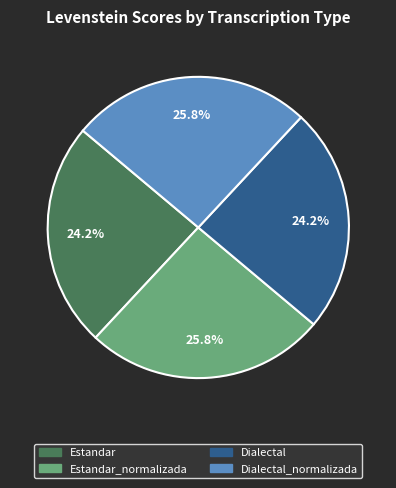

How many segments does this pie chart have?

4